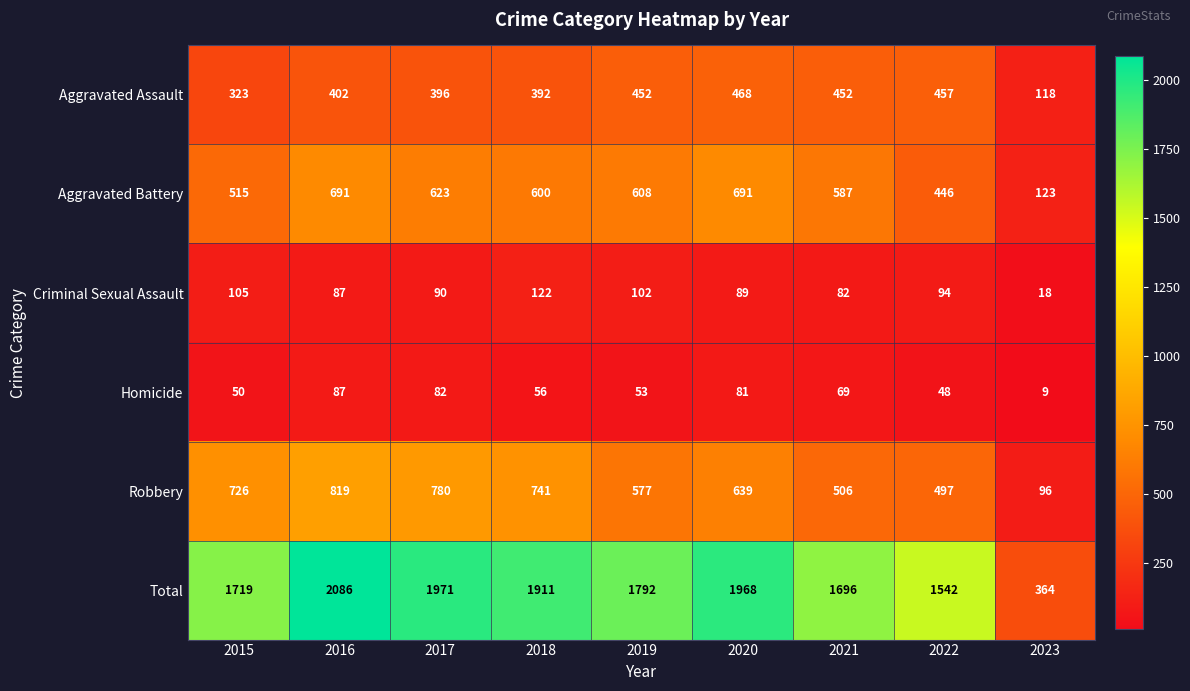

What is the difference between the second highest and second lowest values in the Criminal Sexual Assault series?

23